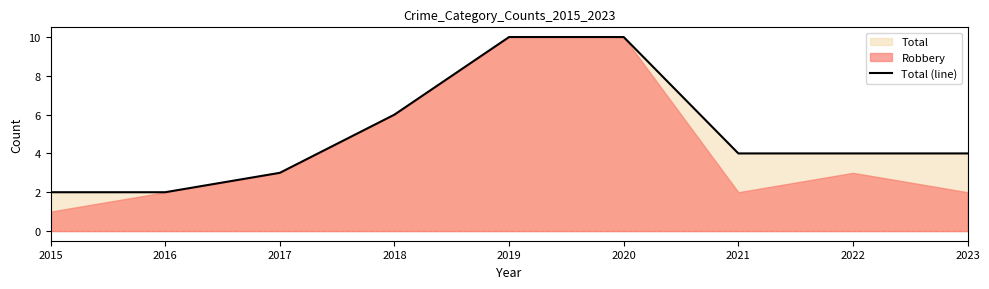

How many values are between 3 and 6?

5